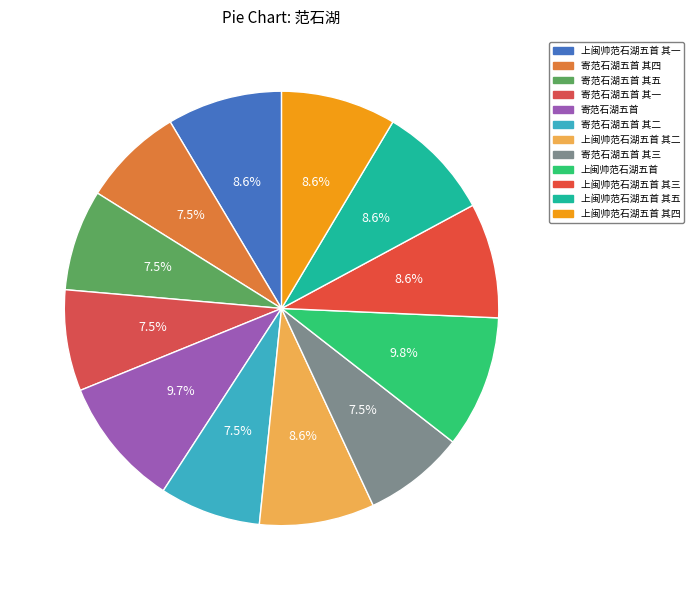

Count the number of slices in the pie.

12